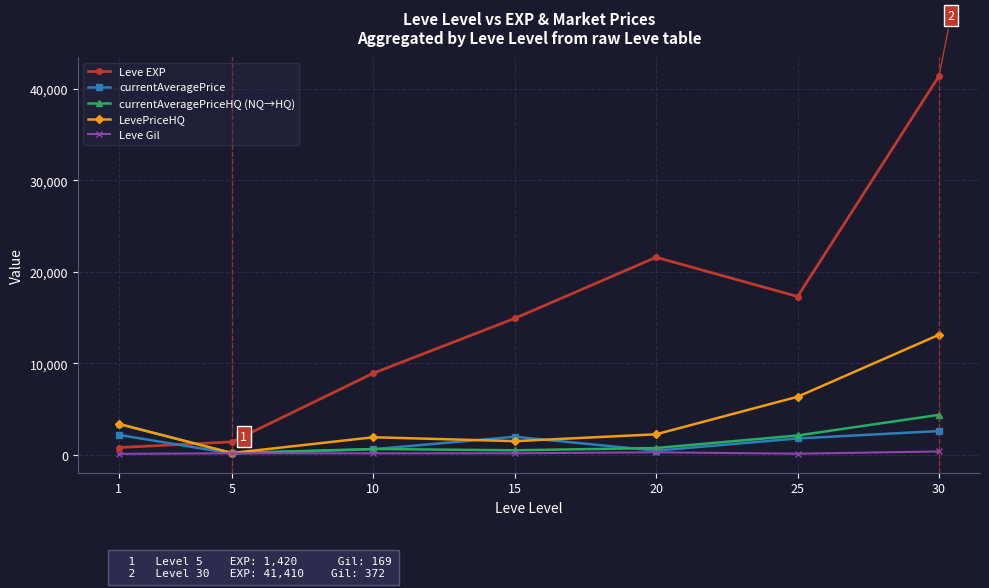

The value of Leve EXP at 15 is 26121.1. True or false?

False